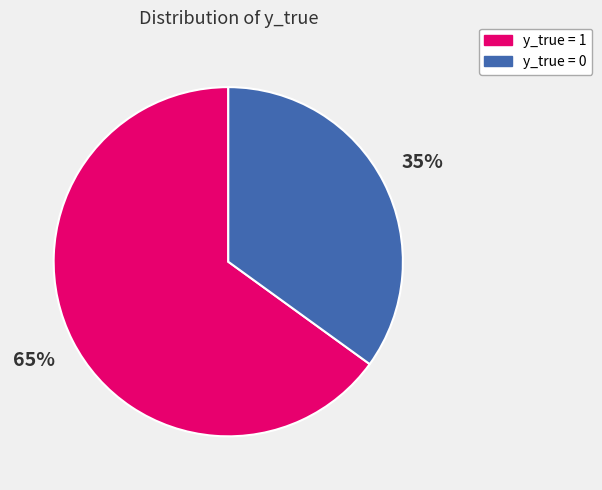

To the nearest percent, what is the average slice percentage?

50%